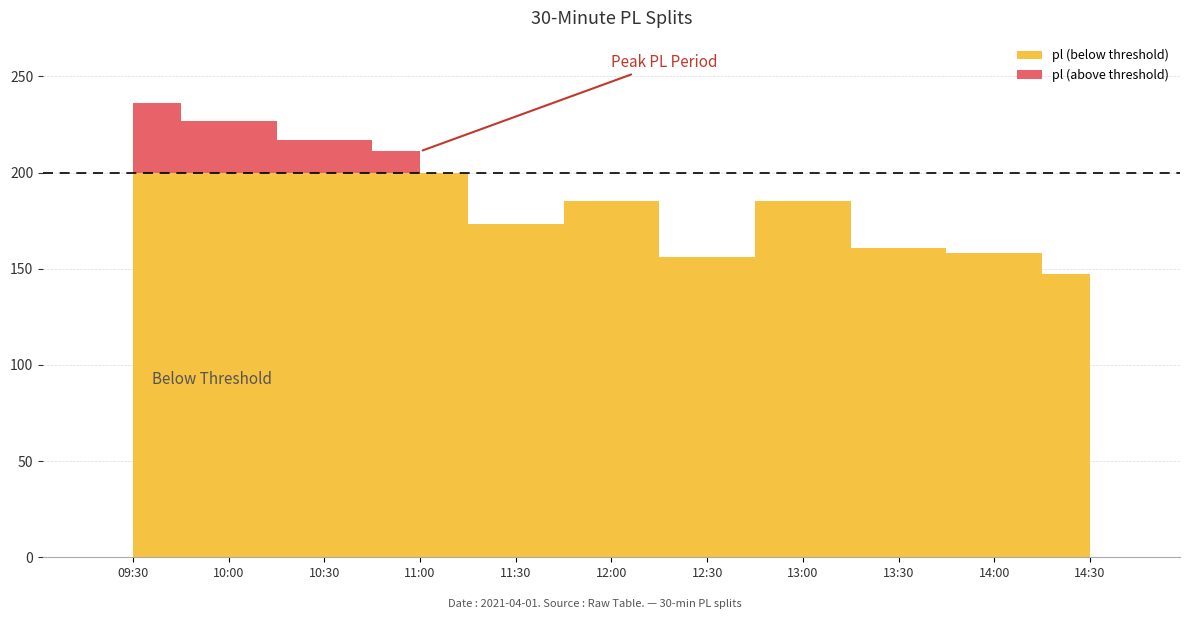

What is the change in value from 09:30 to 10:00?

-9